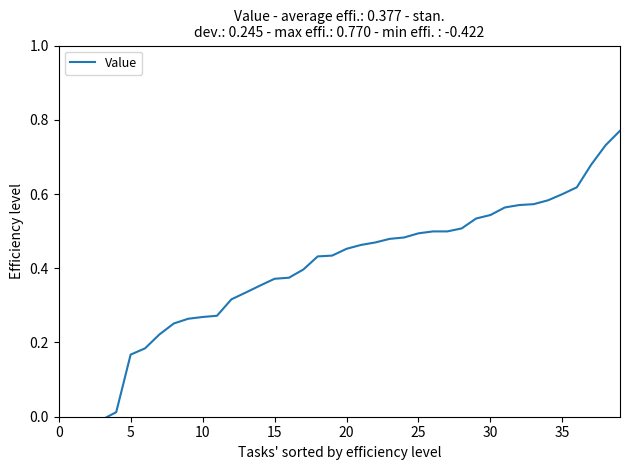

True or false: the data shows 0.5 at 21.

True